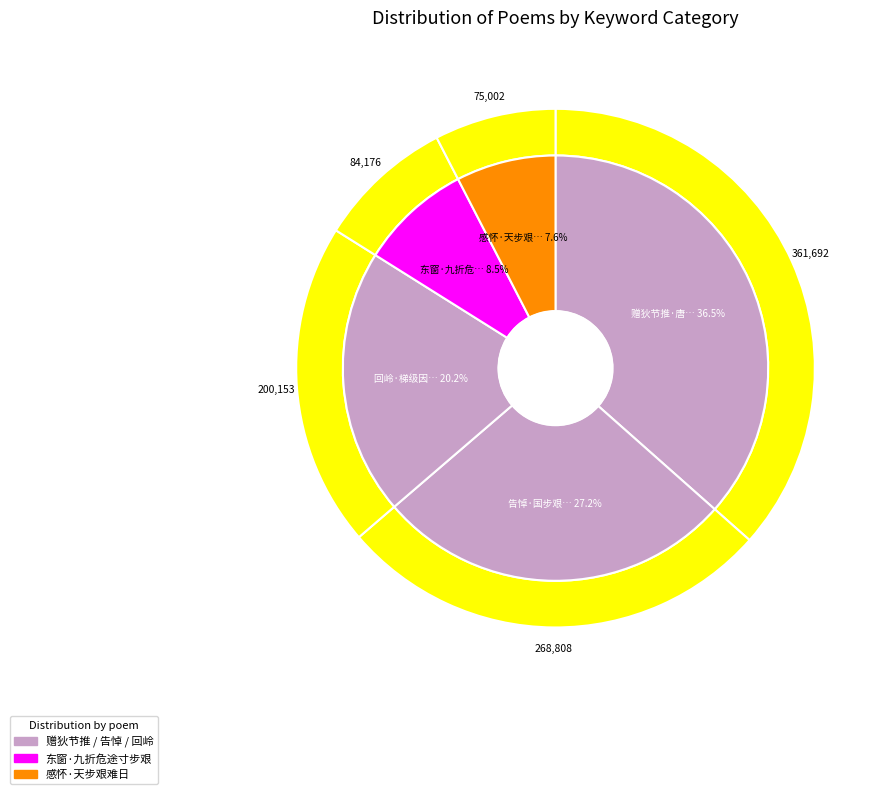

Is it true that 赠狄节推·唐嗣几危国步艰 is 37% of the pie?

True